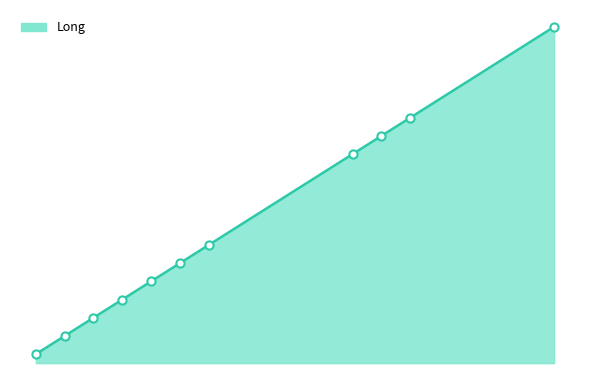

Between 35.8311 and 36.8311, which is larger?

36.8311